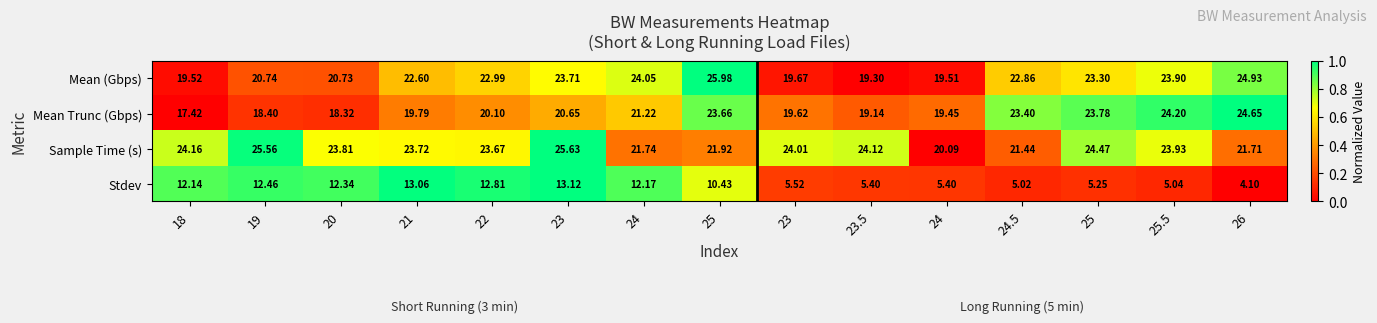

At which category is the sum across all series the highest?

23